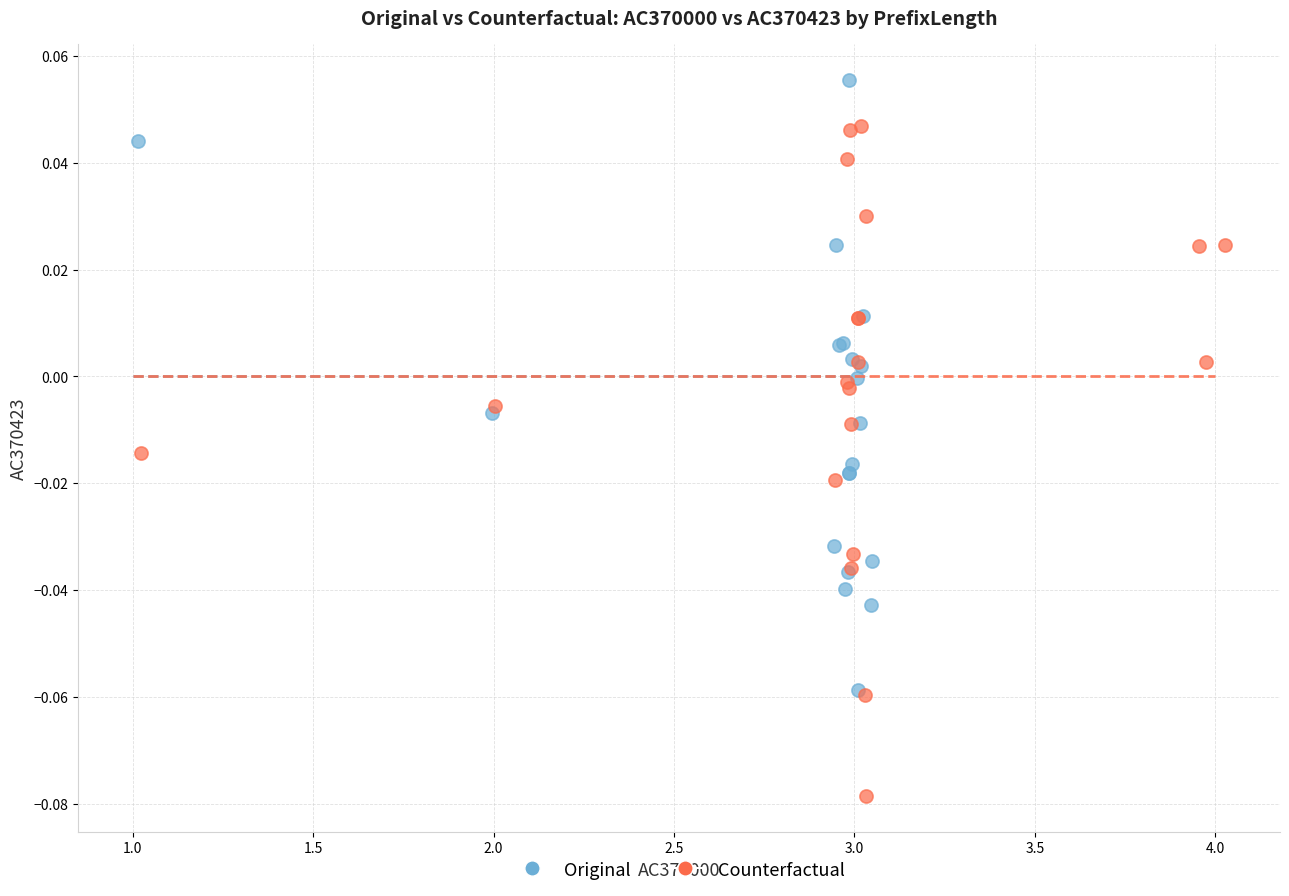

Which series has the widest spread of Y values?

Counterfactual